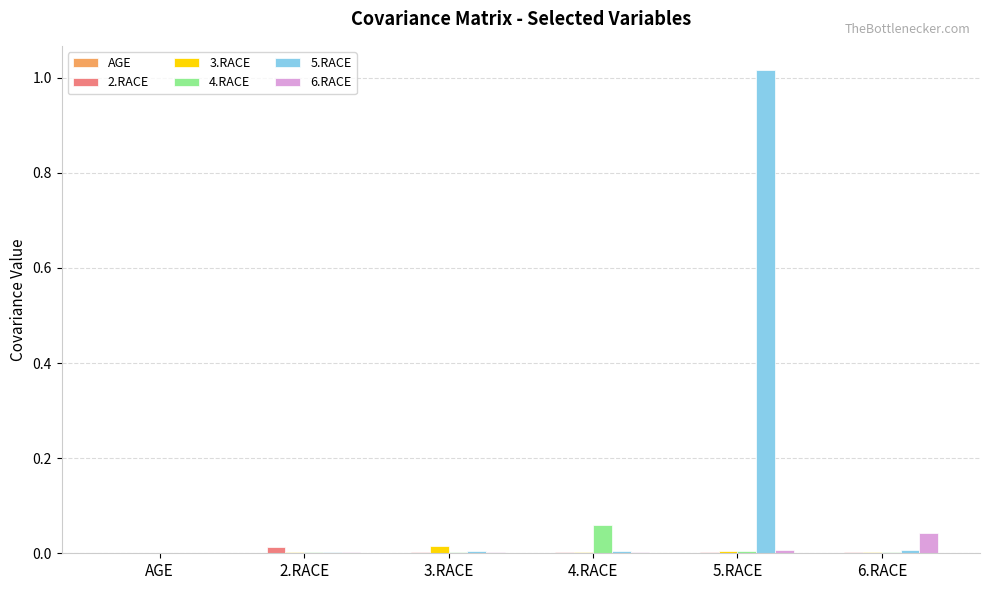

Between 2.RACE and 4.RACE, which series saw the biggest shift?

4.RACE